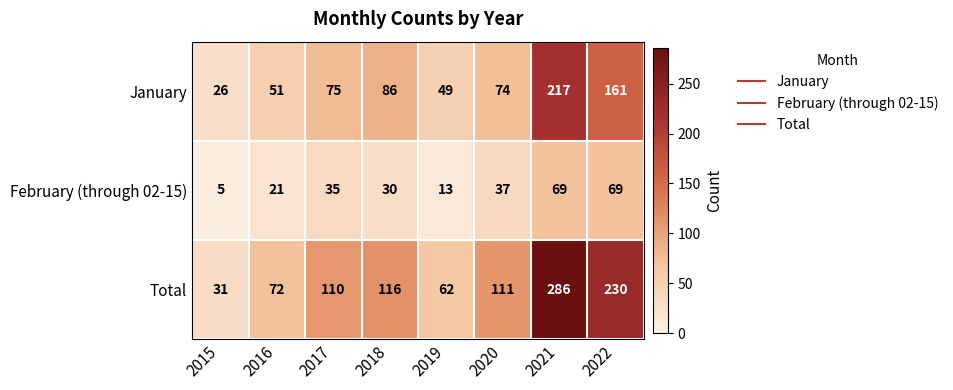

The February (through 02-15) series shows 61 at 2017. True or false?

False